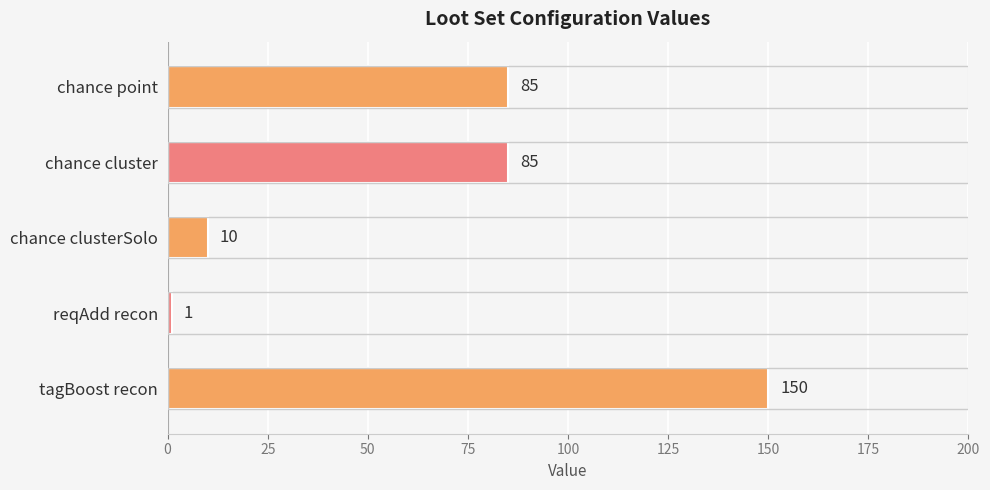

What is the average value?

66